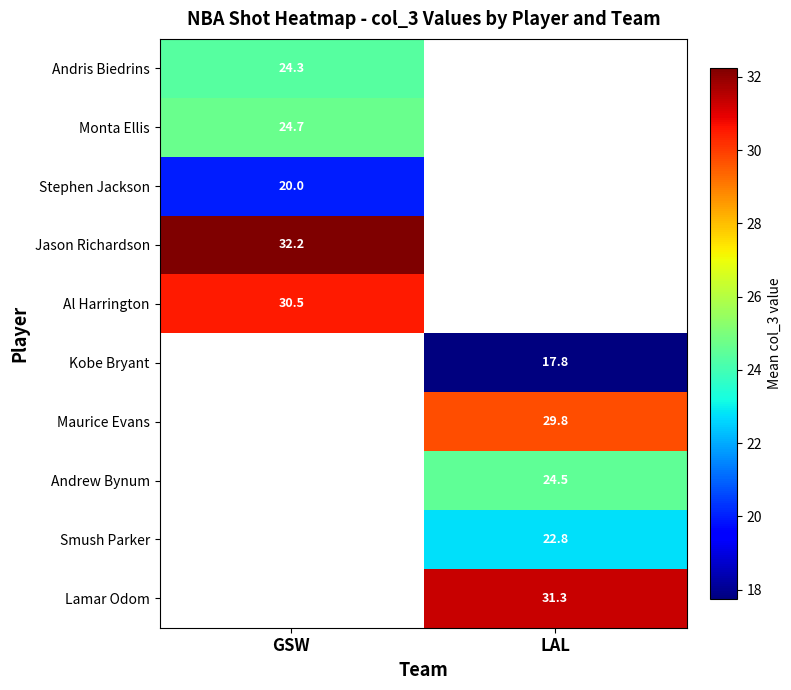

True or false: Andris Biedrins has a value of 38.5 at GSW.

False